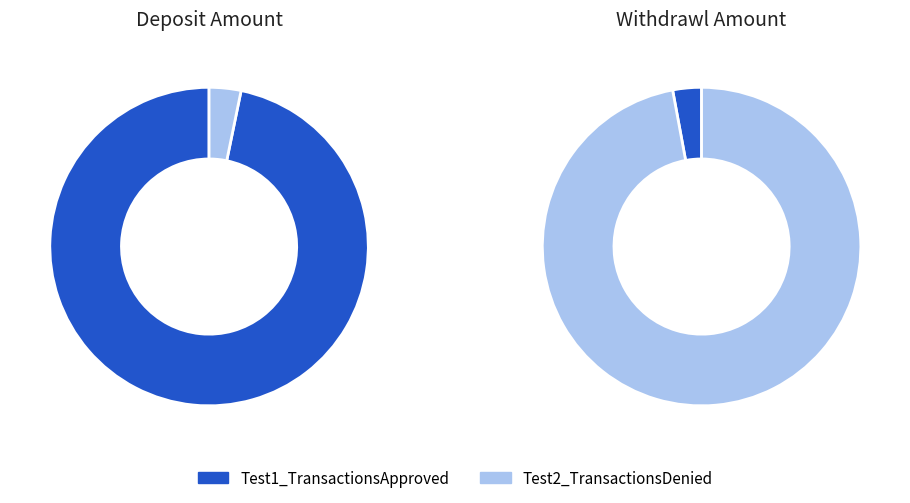

Which category has the smallest portion of the pie?

Test2_TransactionsDenied